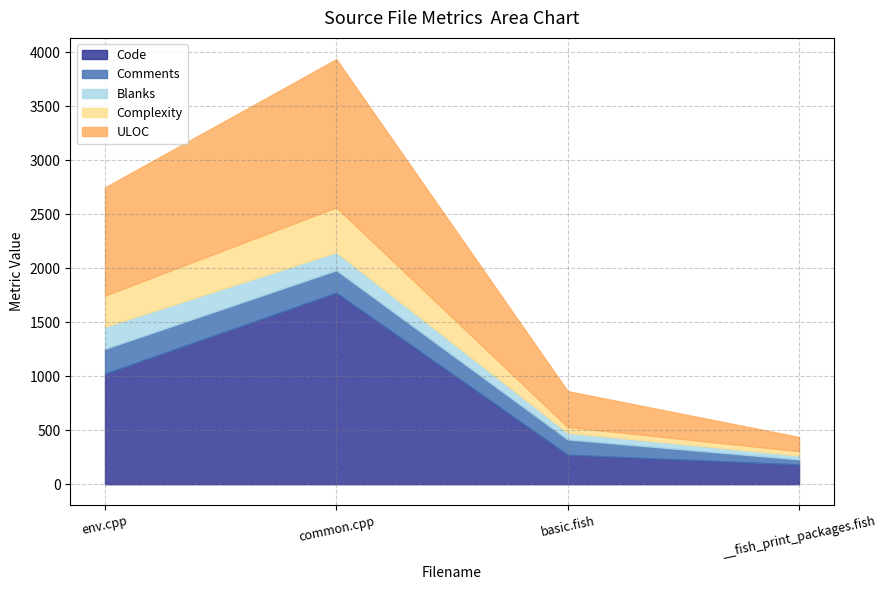

At which category does Complexity reach its first local peak?

common.cpp